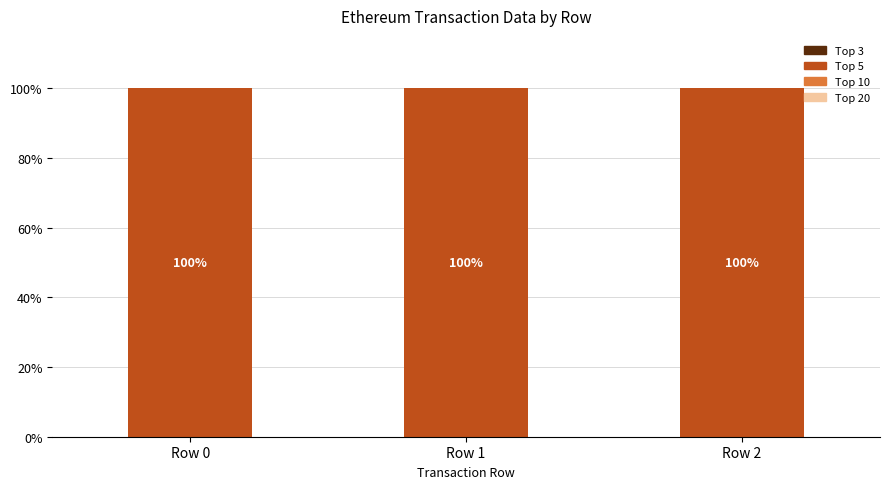

Count the number of data series in this chart.

4